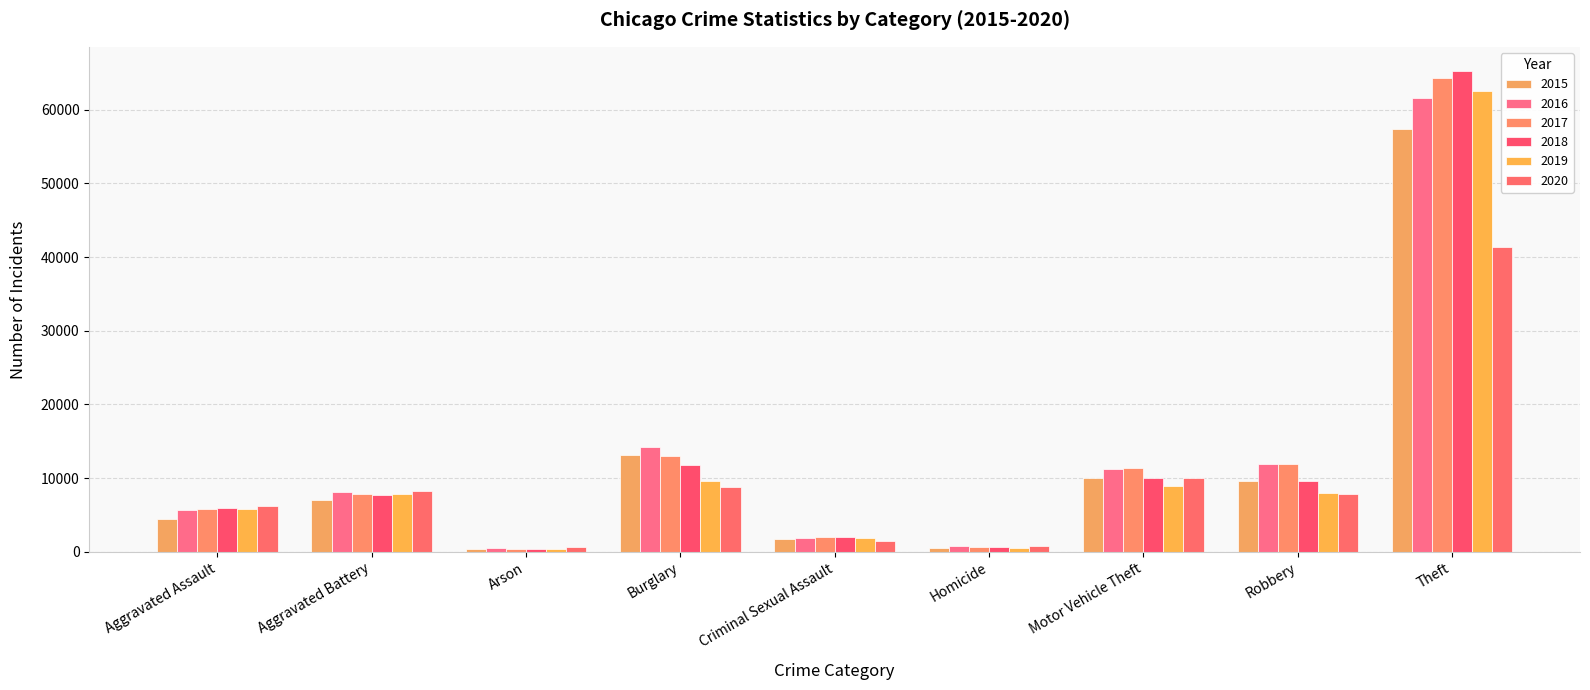

What is the value of the 2019 bar at the 1st from the left?

5841